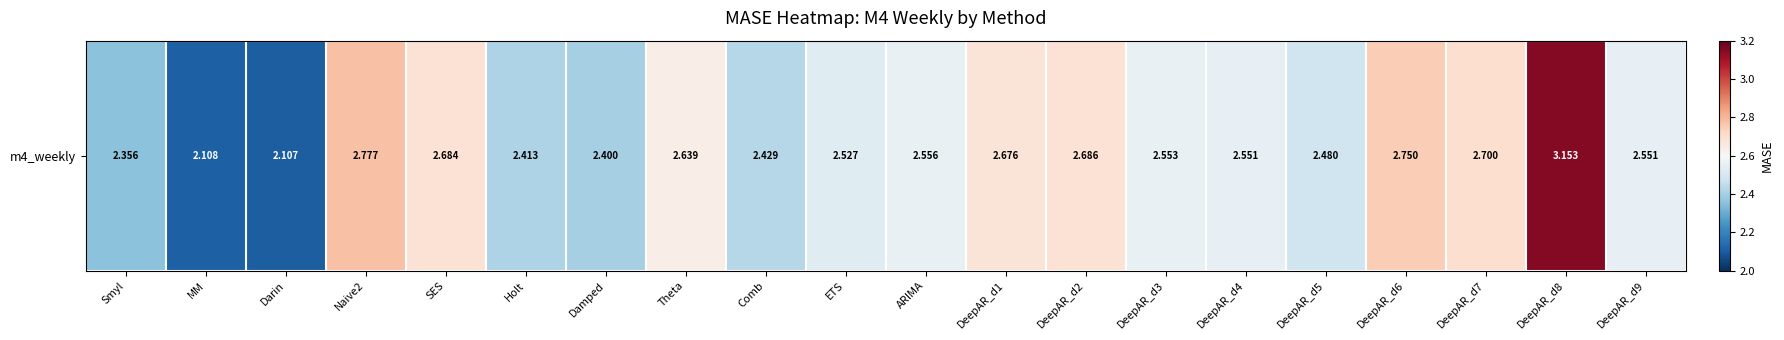

List the labels in order of value, smallest first.

Darin, MM, Smyl, Damped, Holt, Comb, DeepAR_d5, ETS, DeepAR_d9, DeepAR_d4, DeepAR_d3, ARIMA, Theta, DeepAR_d1, SES, DeepAR_d2, DeepAR_d7, DeepAR_d6, Naive2, DeepAR_d8